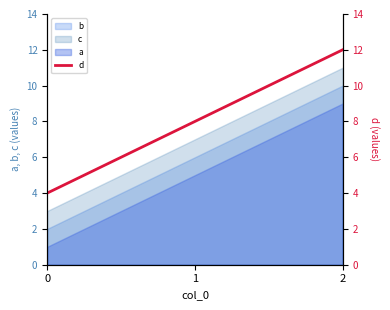

What is the change in value from 0 to 2?

+8